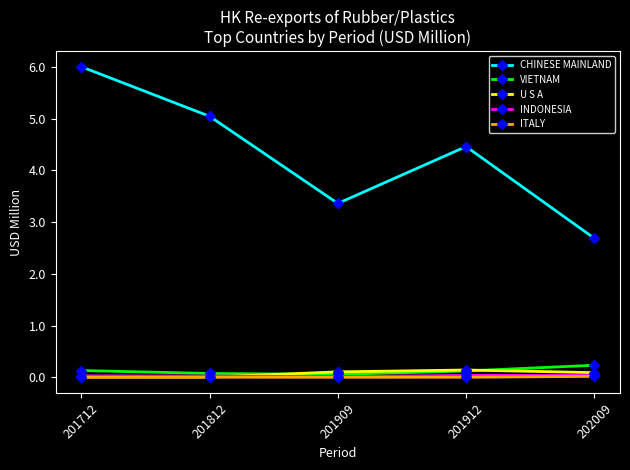

What are all the series names shown in the legend?

CHINESE MAINLAND, VIETNAM, U S A, INDONESIA, ITALY